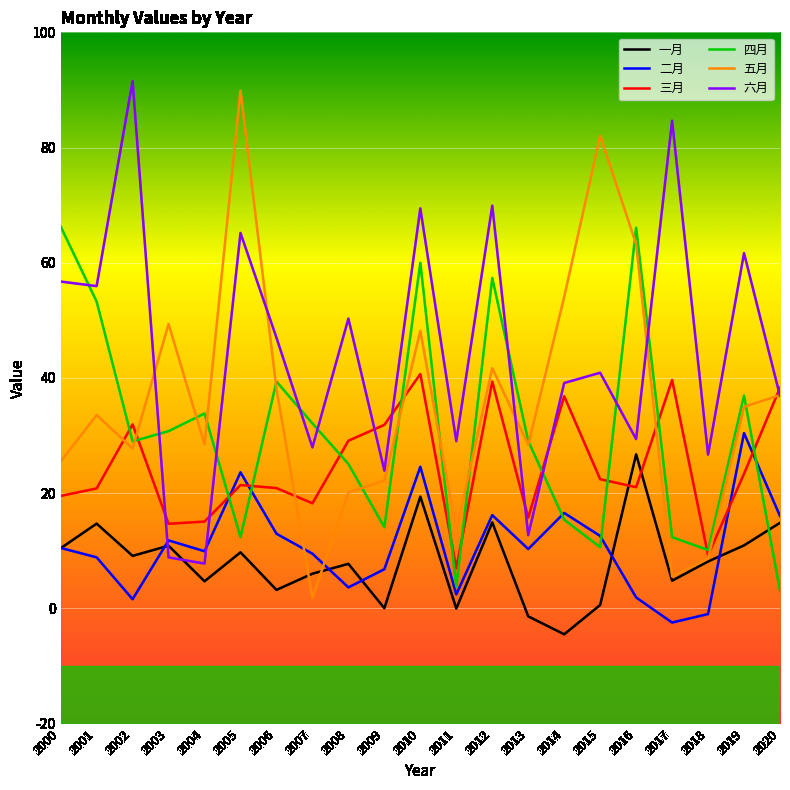

The 三月 series shows 39.7 at 2017. True or false?

True